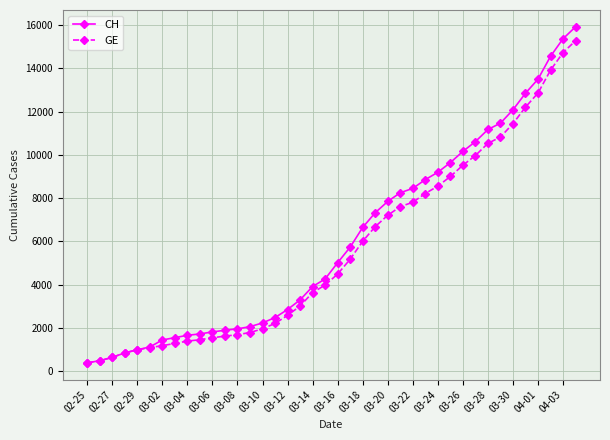

What is the value of the CH point at the 18th from the left?

3291